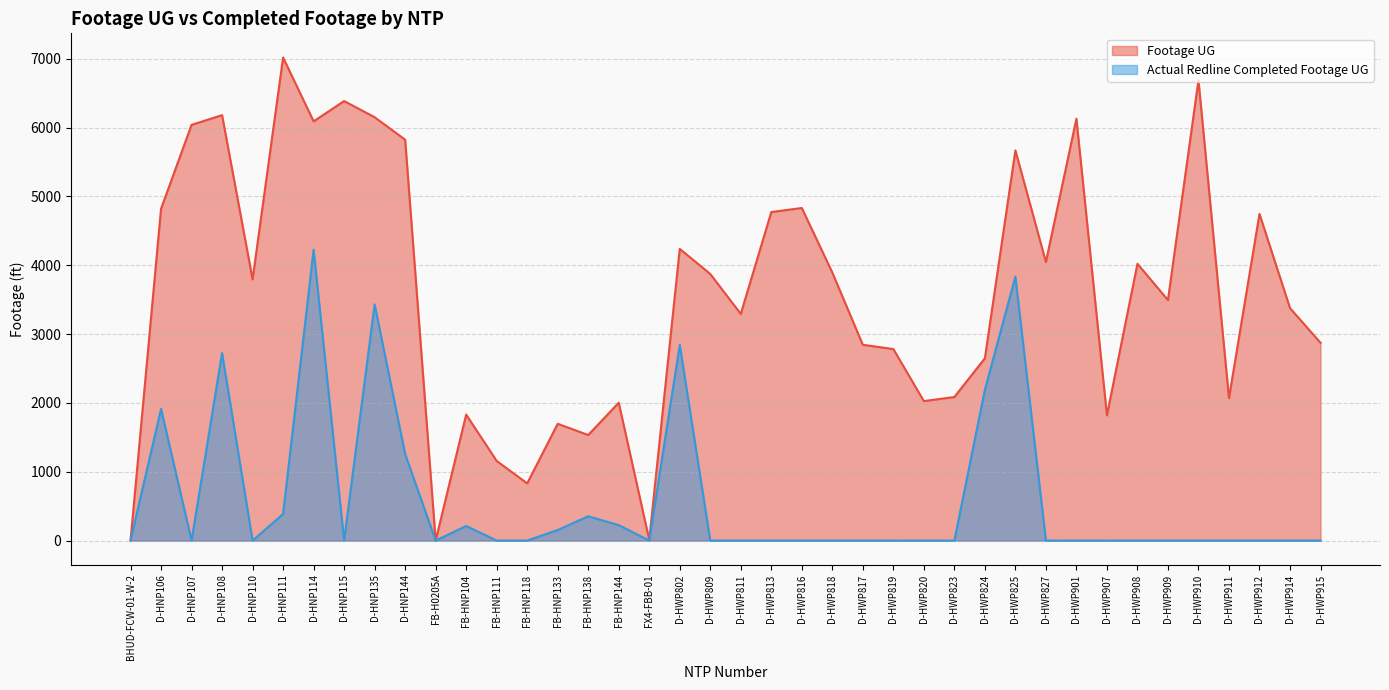

At which category does the chart reach its minimum across all series?

BHUD-FCW-01-W-2